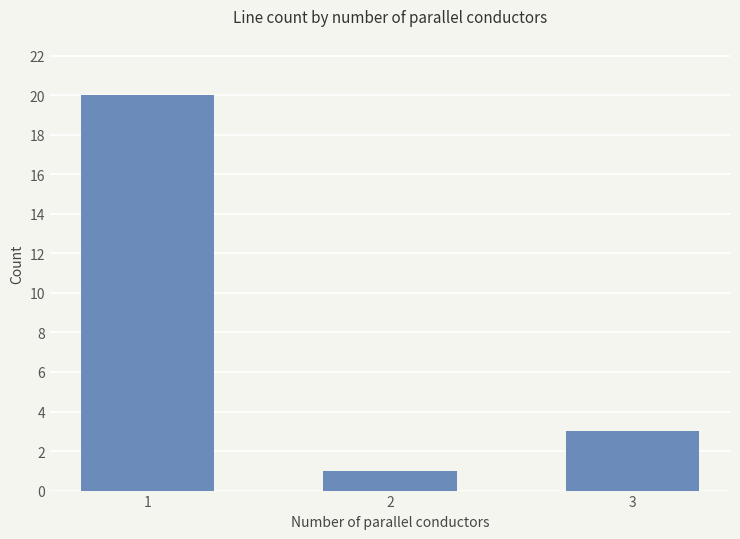

What is the difference between the values at 1 and 3?

17